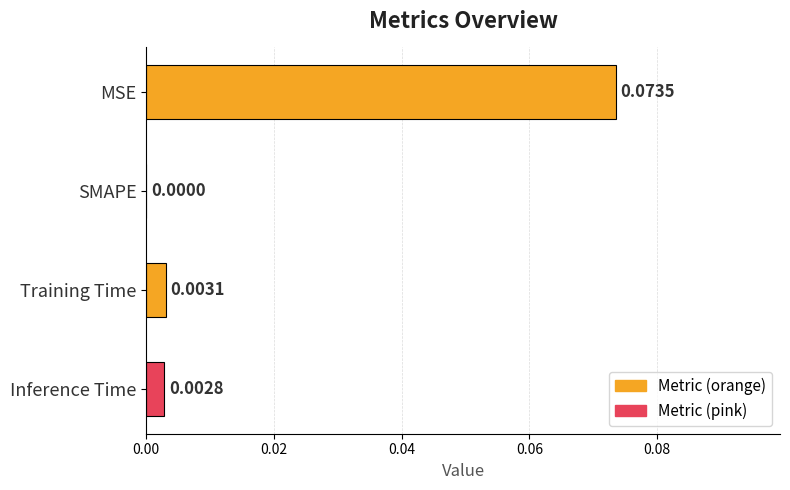

At which label is the value closest to 0?

SMAPE